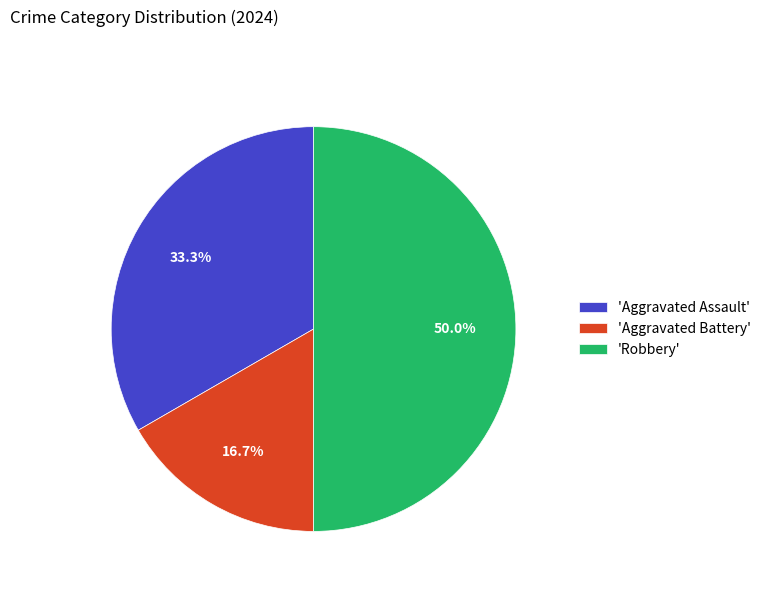

What is the total percentage of 'Robbery' and 'Aggravated Battery'?

66.7%